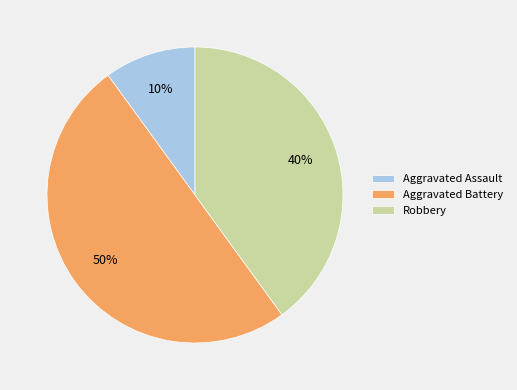

Rank the categories by value from highest to lowest.

Aggravated Battery, Robbery, Aggravated Assault